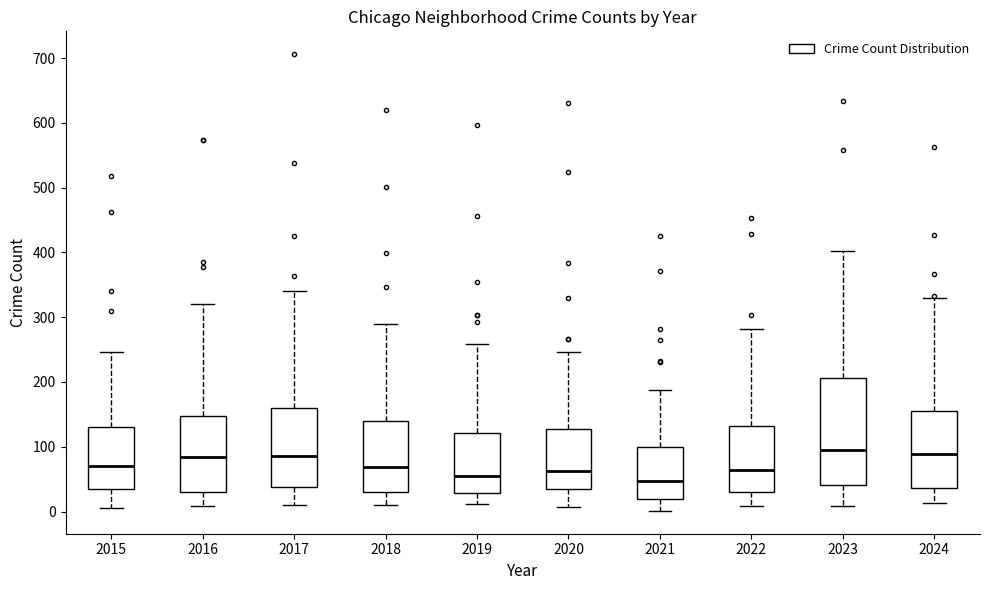

Reading left to right, transcribe this box plot: for each box, give where its median line is, the range the box spans, and where its two whiskers end, as read against the y-axis. The values are not printed on the chart, so give them approximately, as read against the axis.

2015: median 70, box 30 to 130, whiskers 10 to 250
2016: median 80, box 30 to 150, whiskers 10 to 320
2017: median 90, box 40 to 160, whiskers 10 to 340
2018: median 70, box 30 to 140, whiskers 10 to 290
2019: median 50, box 30 to 120, whiskers 10 to 260
2020: median 60, box 40 to 130, whiskers 10 to 250
2021: median 50, box 20 to 100, whiskers 0 to 190
2022: median 60, box 30 to 130, whiskers 10 to 280
2023: median 100, box 40 to 210, whiskers 10 to 400
2024: median 90, box 40 to 150, whiskers 10 to 330